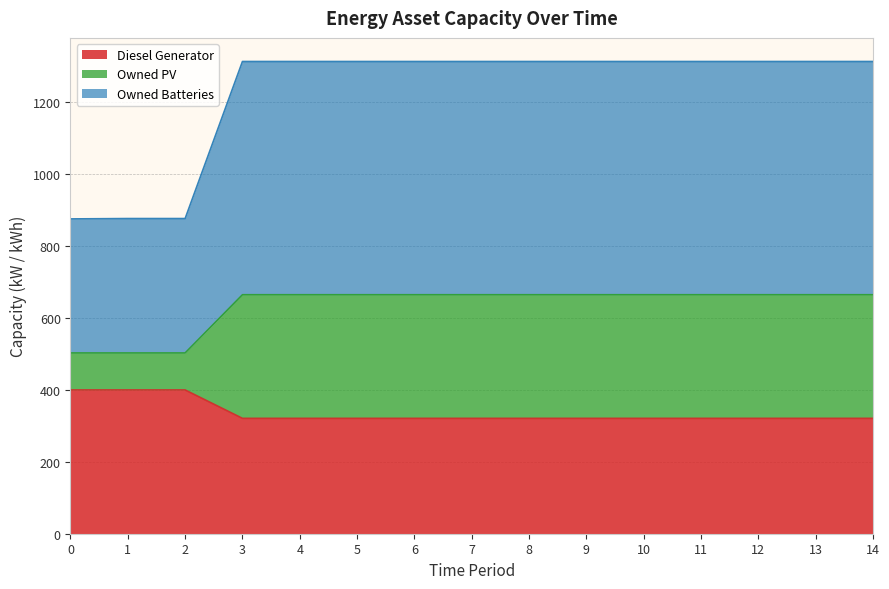

Is it true that Diesel Generator equals 400 at 0?

True